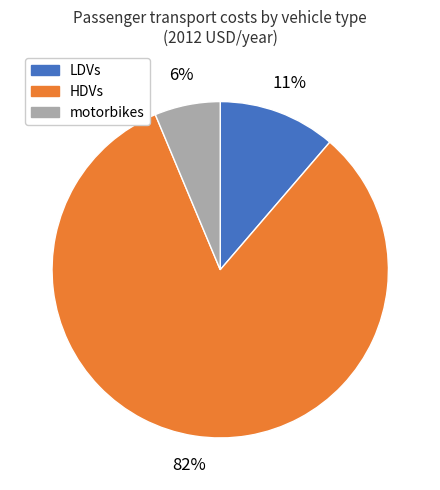

What is the majority slice?

HDVs